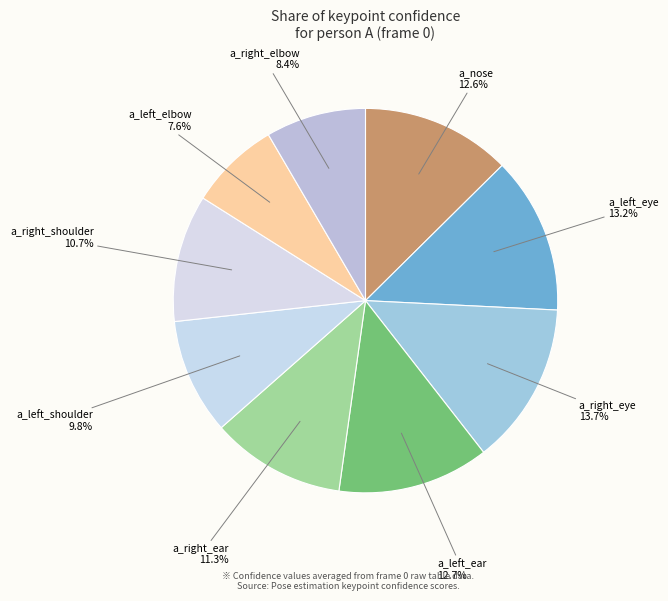

Which category has the biggest portion of the pie?

a_right_eye